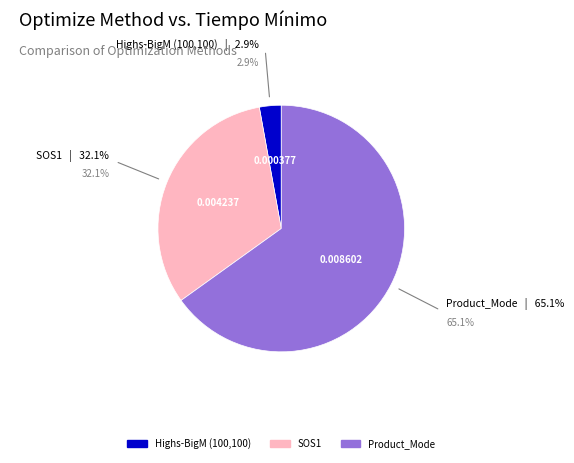

Is it true that Highs-BigM (100,100) is 3% of the pie?

True